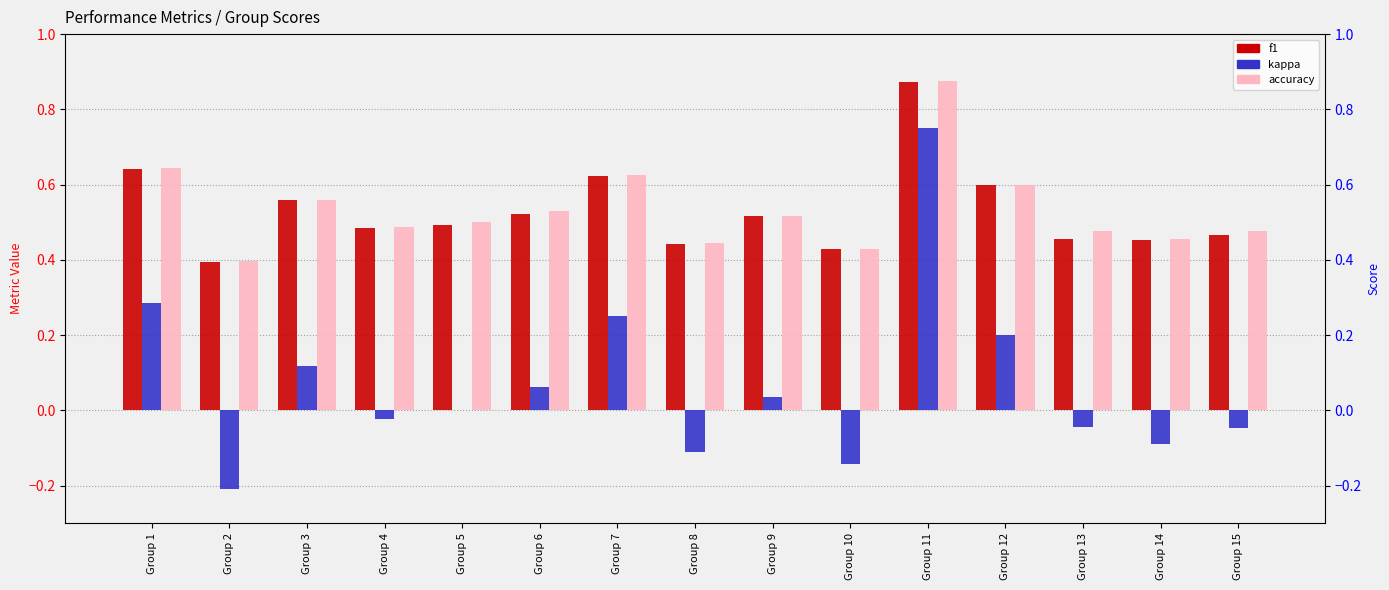

At which category does the chart reach its minimum across all series?

Group 2